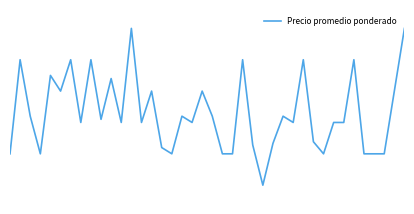

Does the chart have visible grid lines?

No